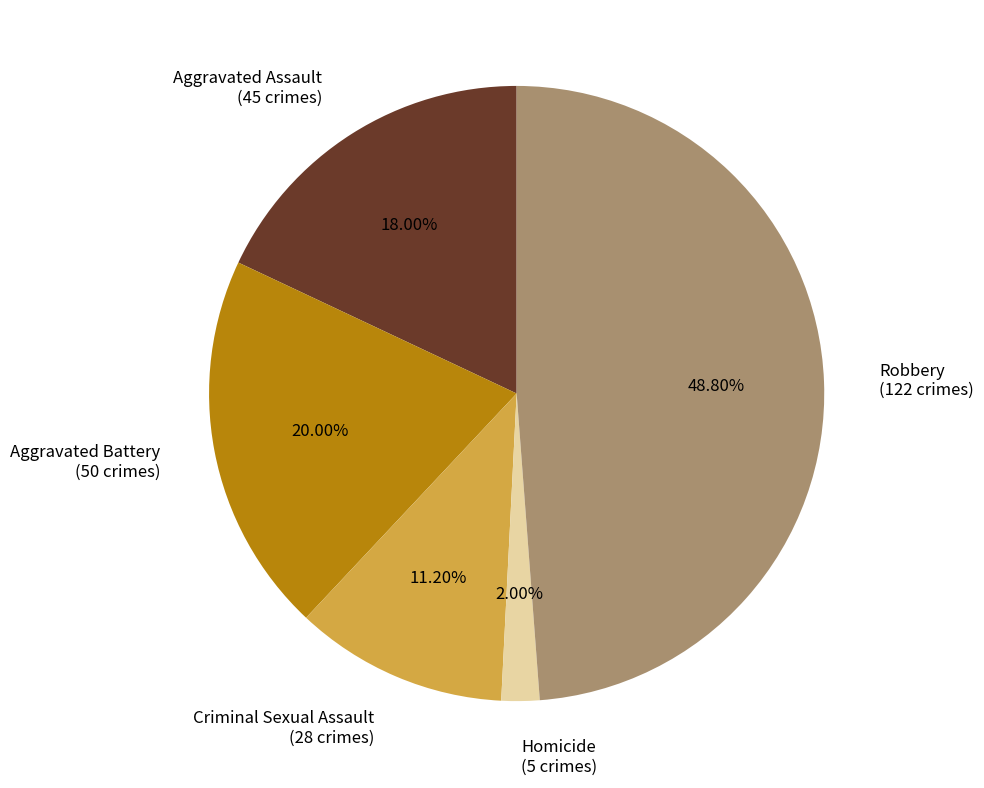

Is it true that Robbery is 36% of the pie?

False